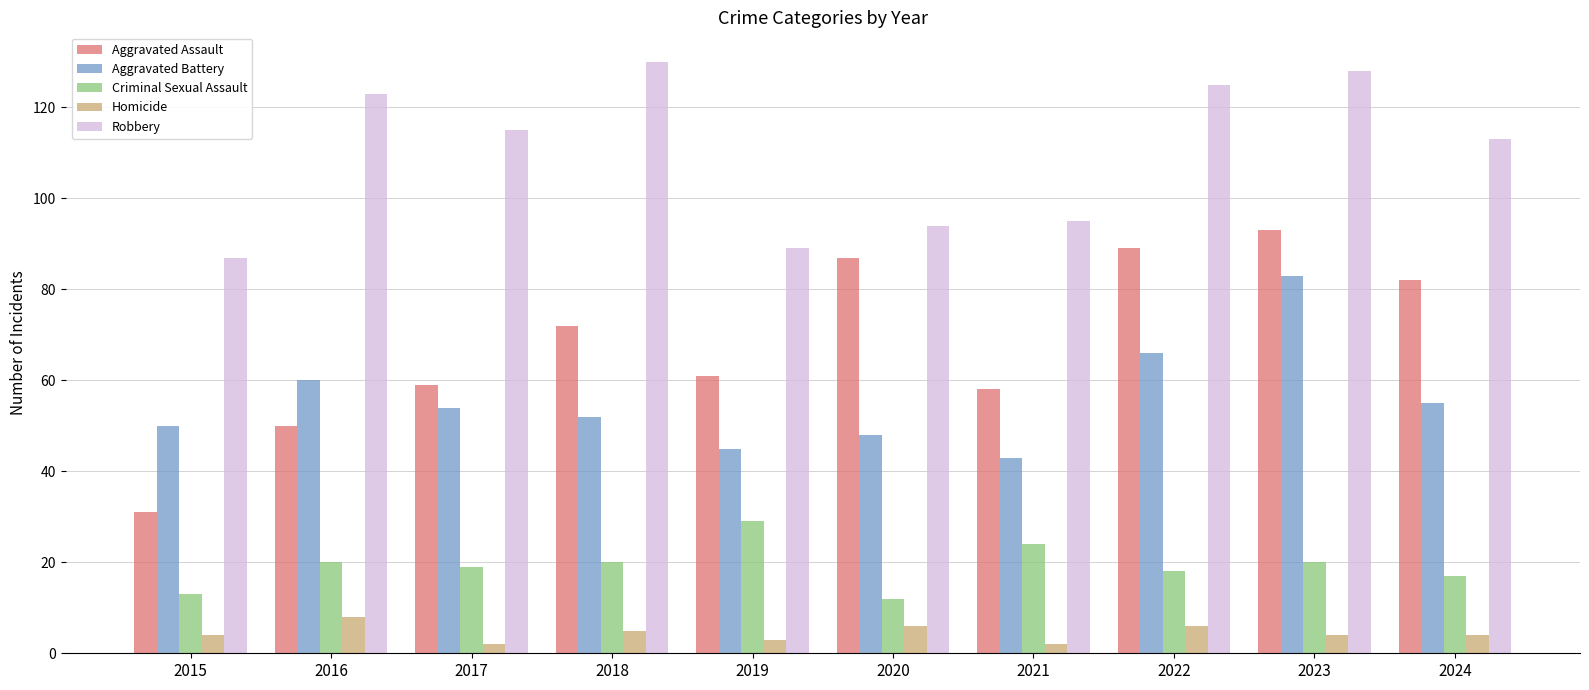

Count the Homicide values in the range 3 to 6.

7